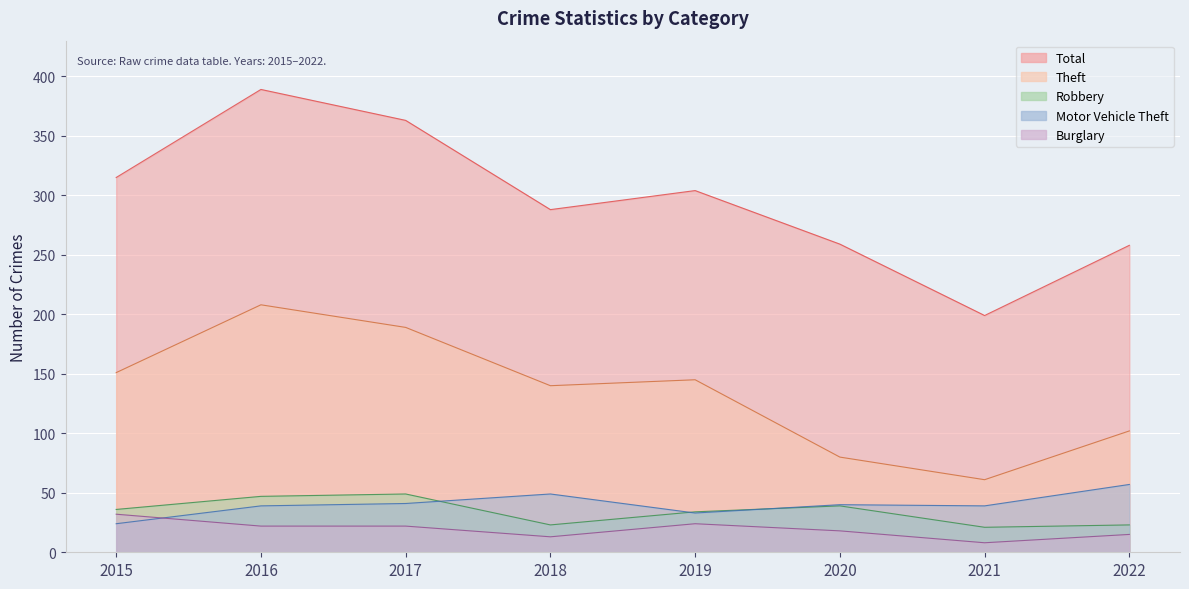

What is the lowest value of the Motor Vehicle Theft series?

24